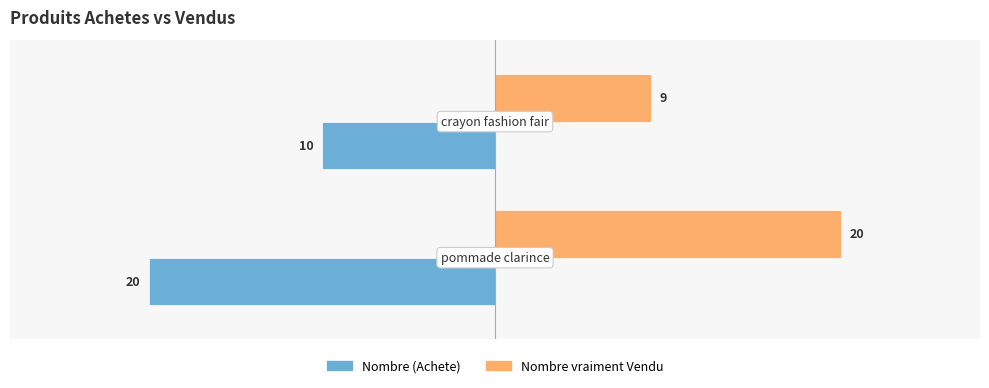

What is the difference between the maximum and minimum values in the Nombre vraiment Vendu series?

11